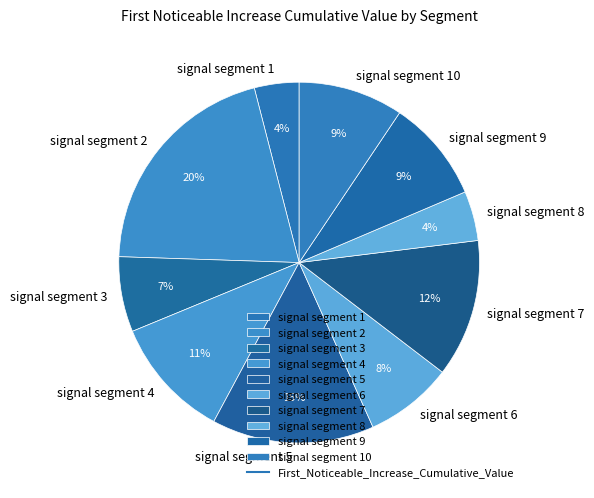

Combined, do signal segment 8 and signal segment 7 account for over 50%?

No